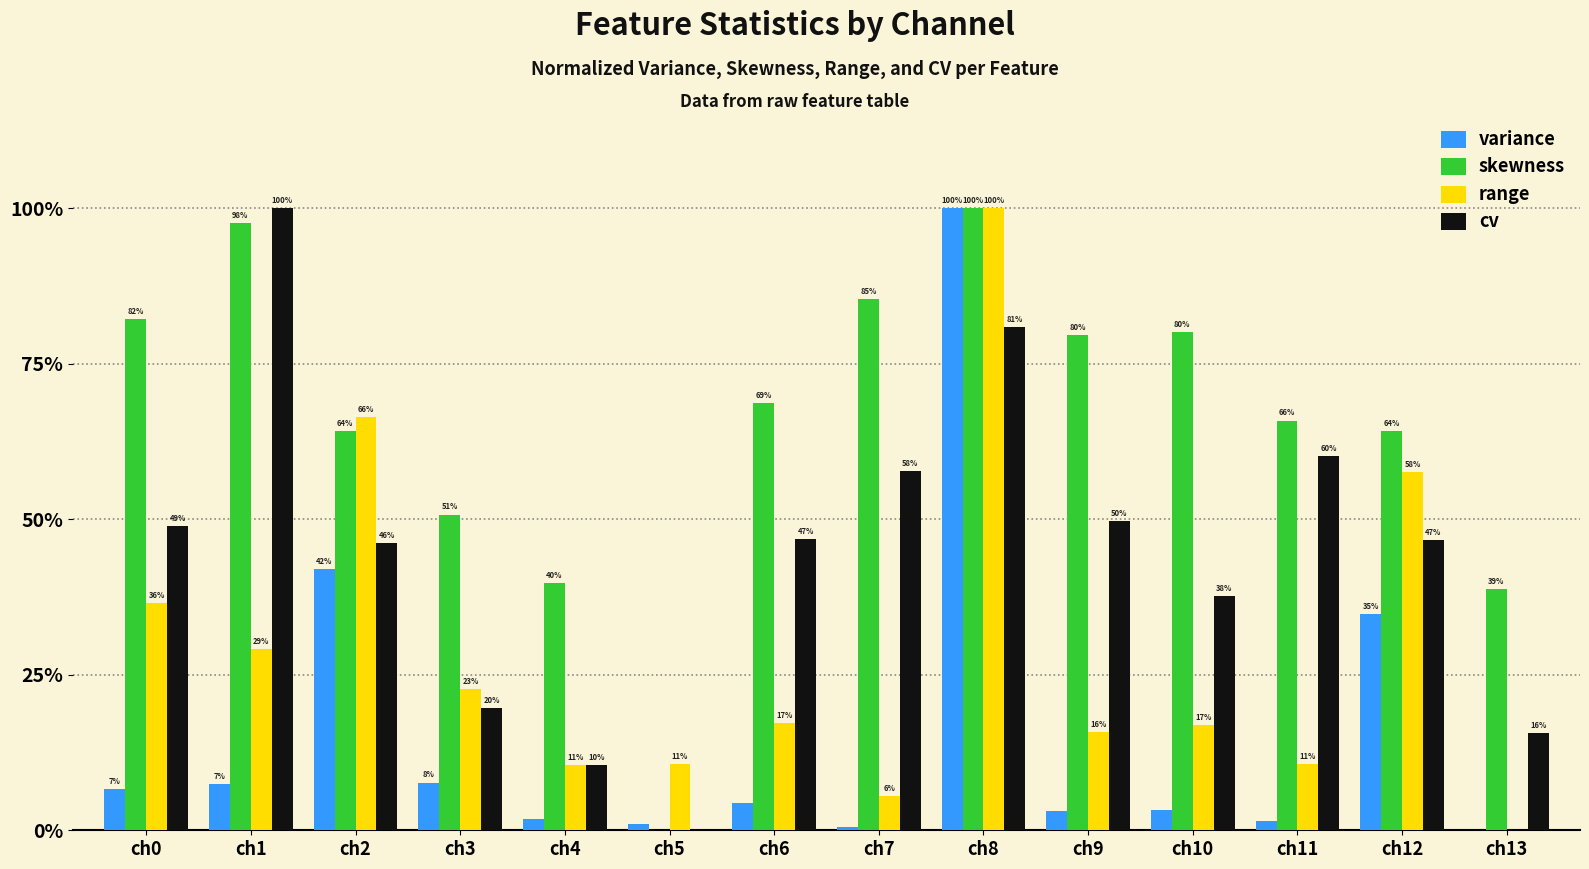

What is the highest value of the range series?

100.0